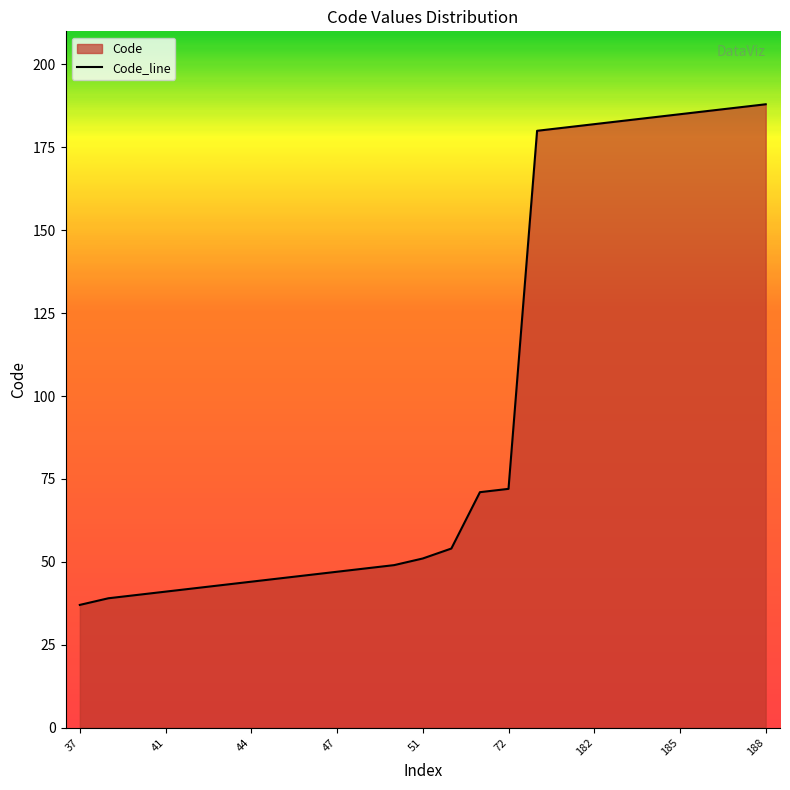

What is the ratio of the value at 47 to the value at 72?

0.7